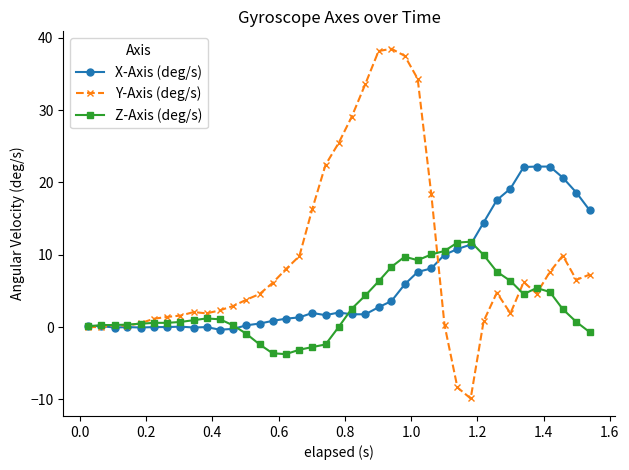

What is the greatest value displayed?

38.5